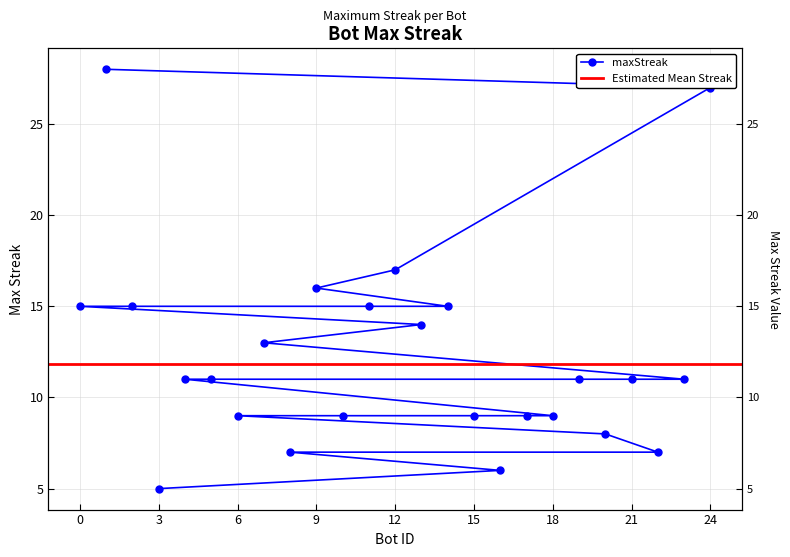

The value at 21 is 11. True or false?

True